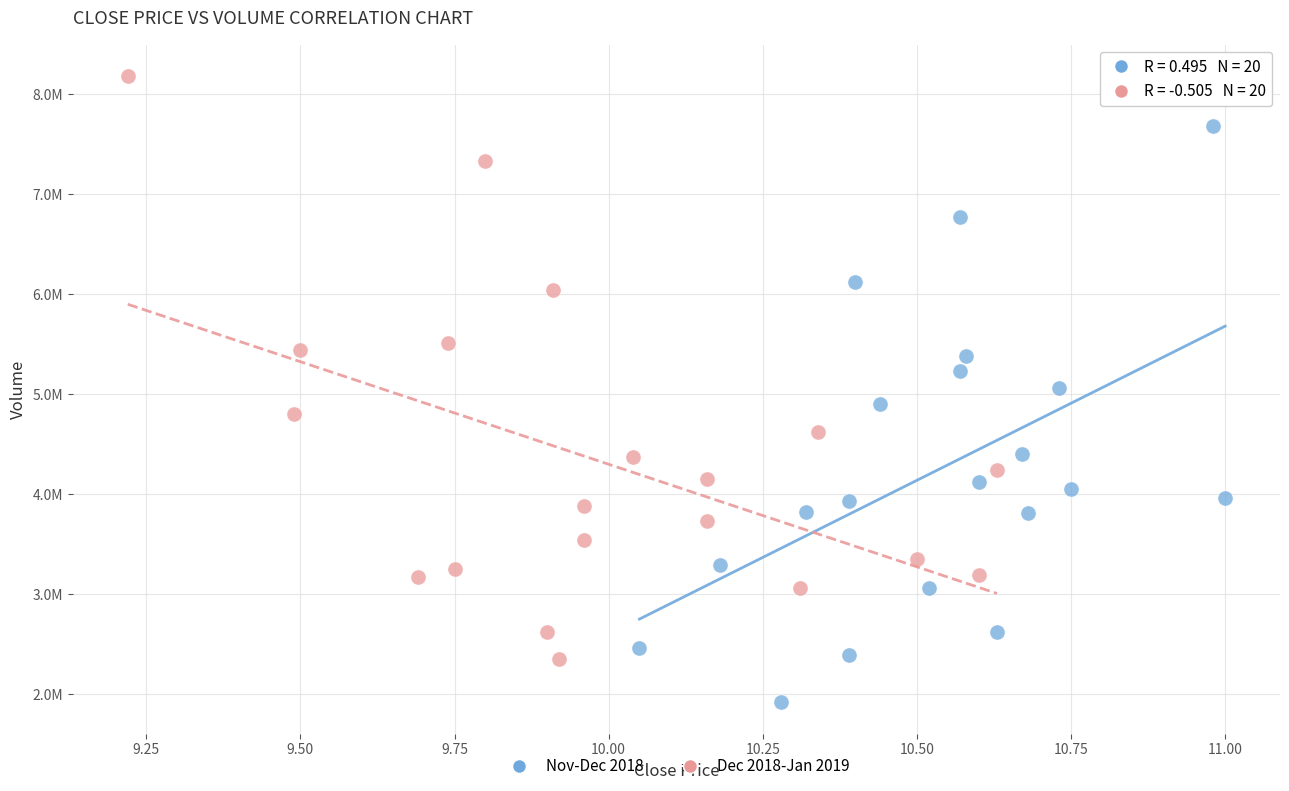

Which series reaches the minimum Y coordinate?

Nov-Dec 2018